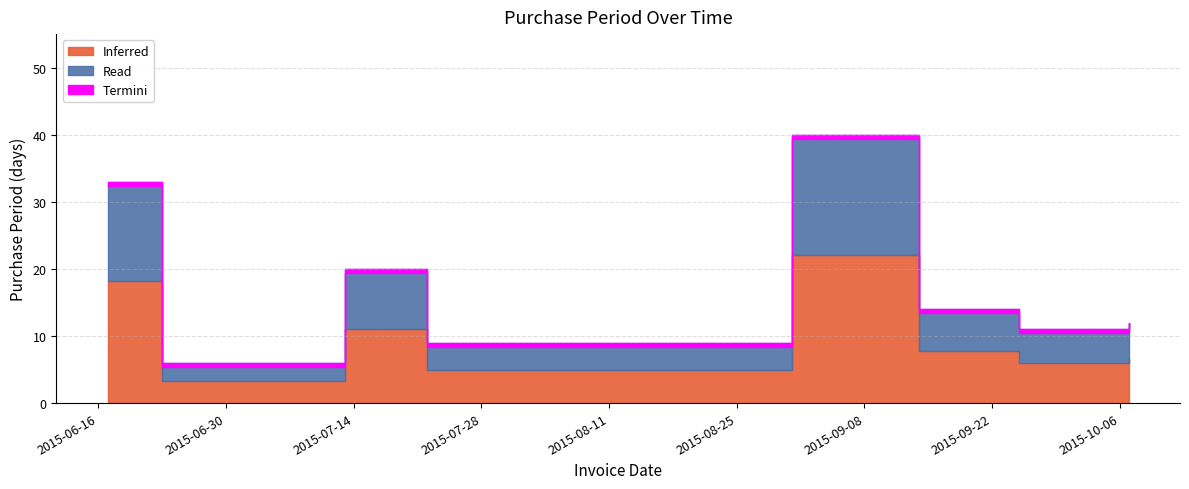

Between 2015-07-22 and 2015-06-23, which is larger?

2015-07-22